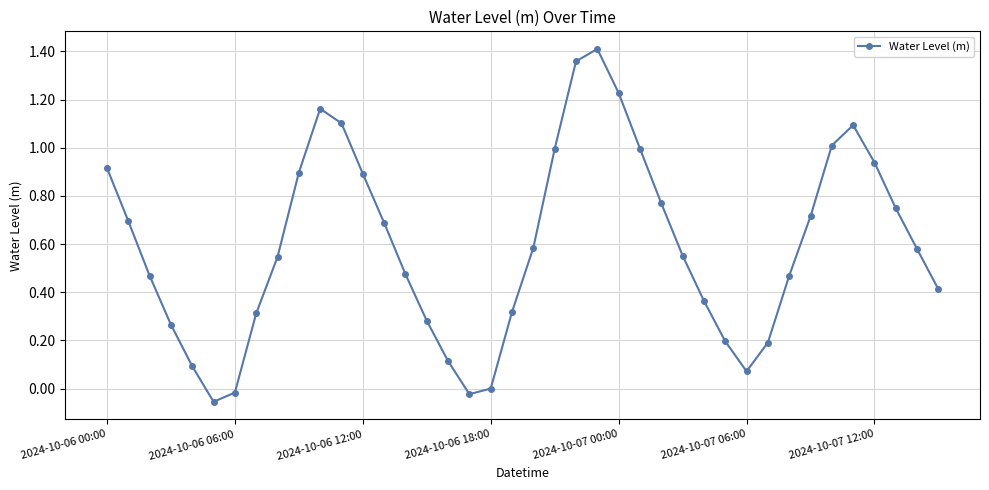

How many points are lower than both their immediate neighbors (excluding endpoints)?

3